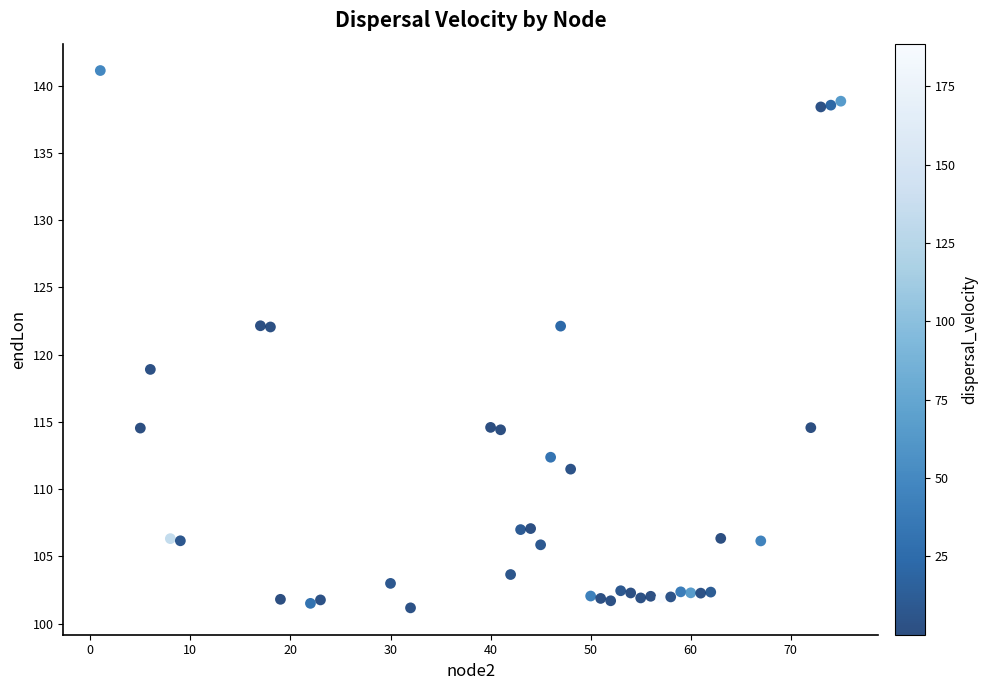

What is the range of Y values (max minus min)?

40.0